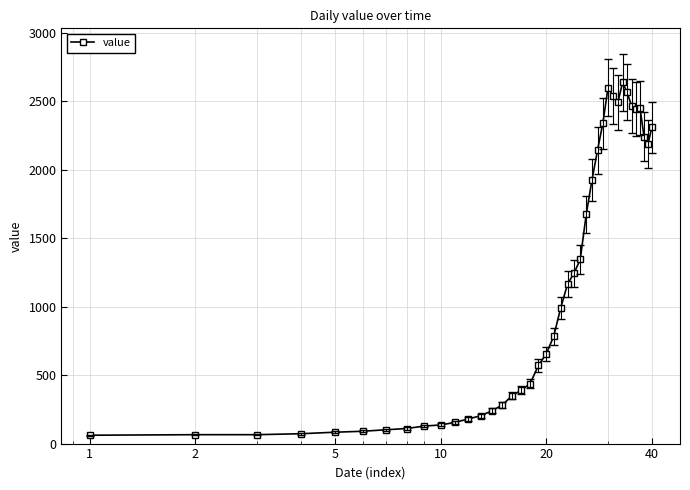

What is the value of the 28th point from the left?

2142